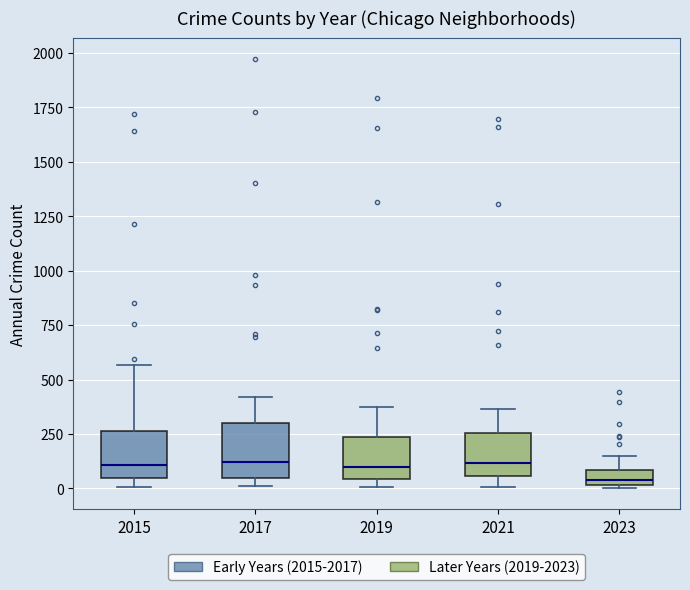

Which box has the lowest median line?

2023